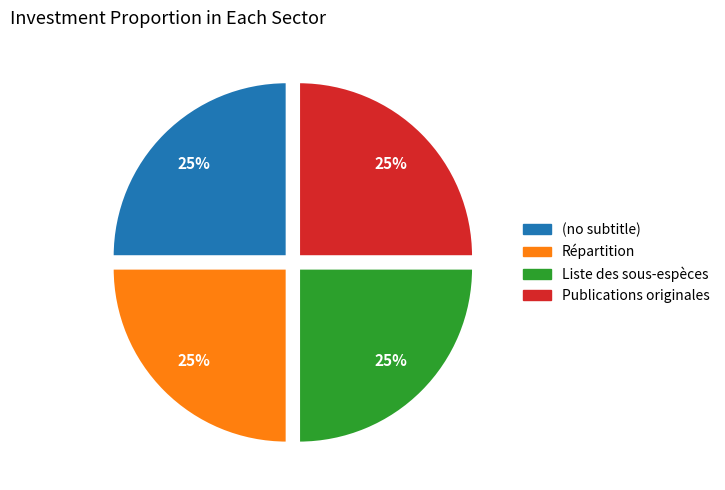

Does Liste des sous-espèces represent more than half of the total?

No